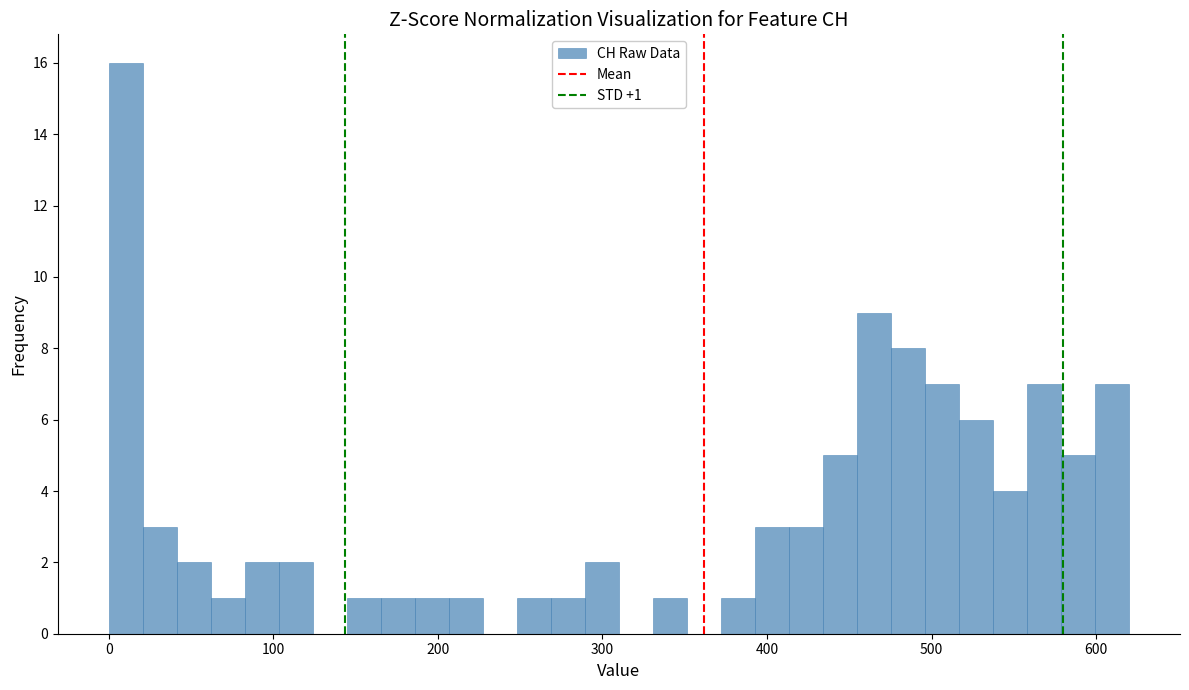

Around what value on the x-axis is the tallest bar? Give the approximate position of its centre, as read against the axis.

10